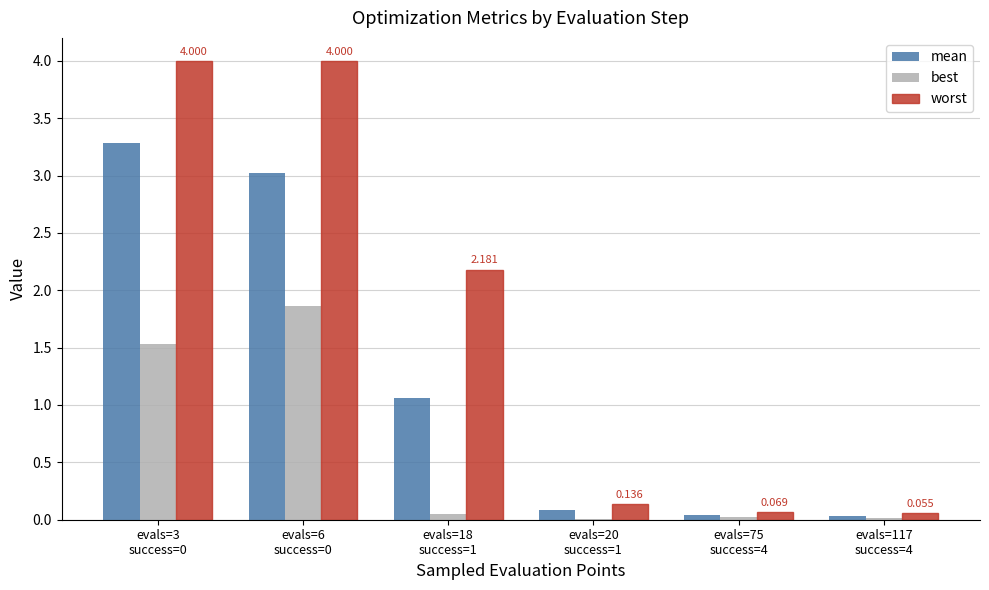

Where is worst nearest to the value 2?

evals=18
success=1